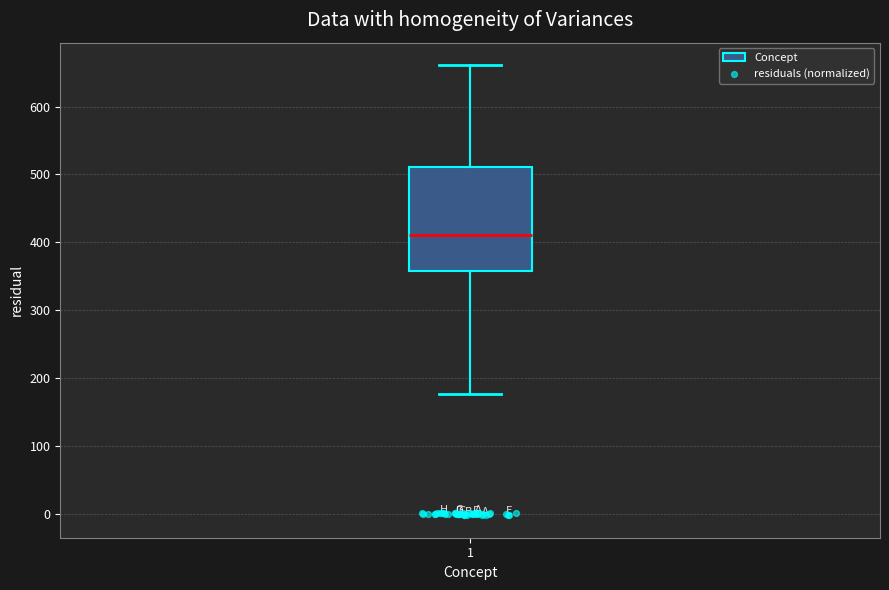

Where is the upper edge of the box at x = 1 on the y-axis? The values are not printed on the chart, so give them approximately, as read against the axis.

510